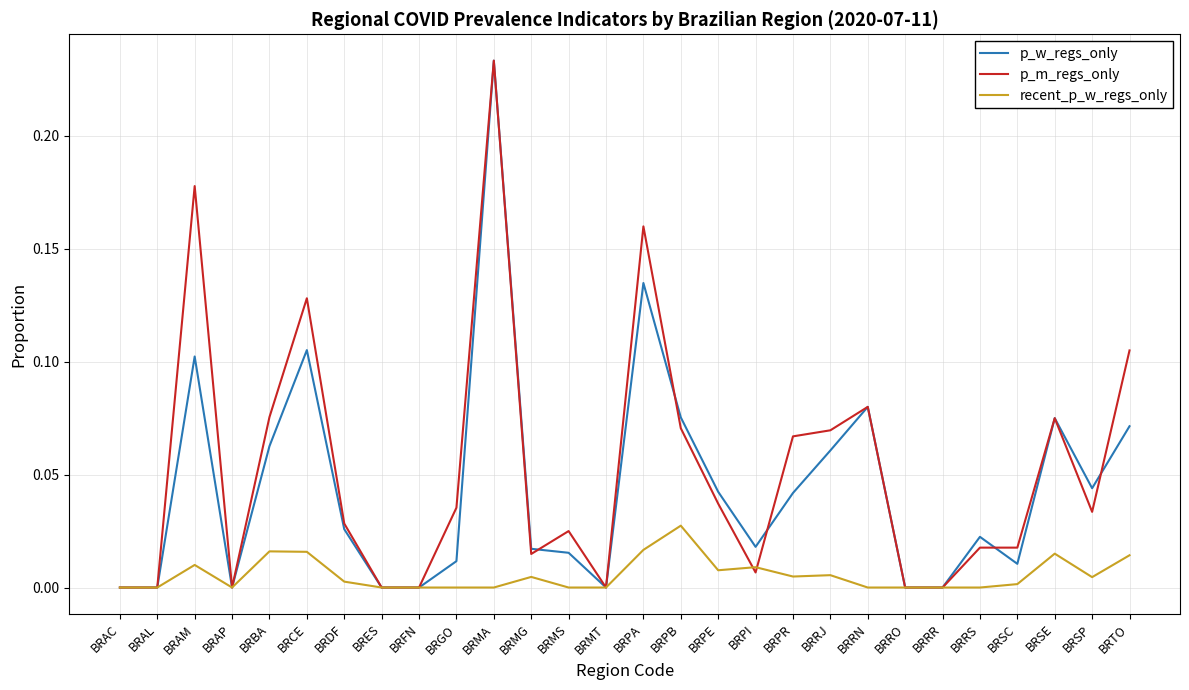

At which category is the sum across all series the highest?

BRMA